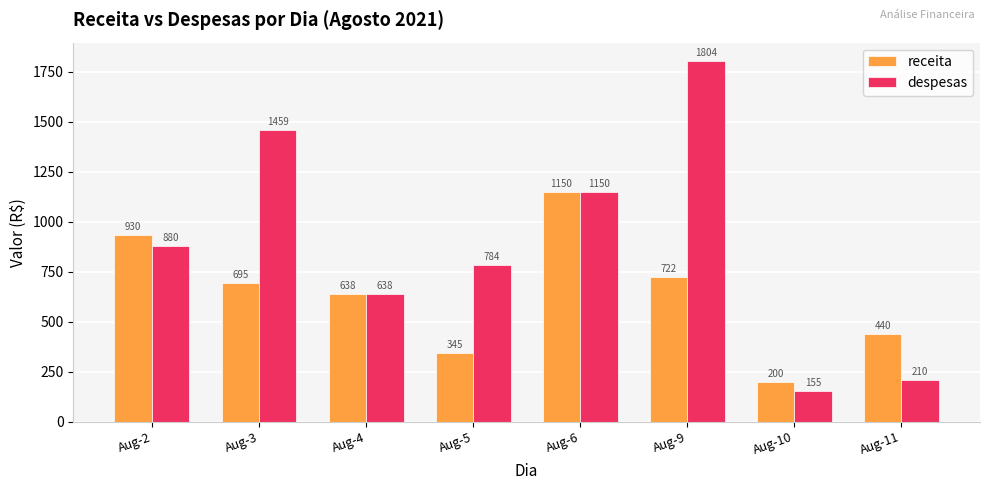

What is the maximum value for receita?

1150.0